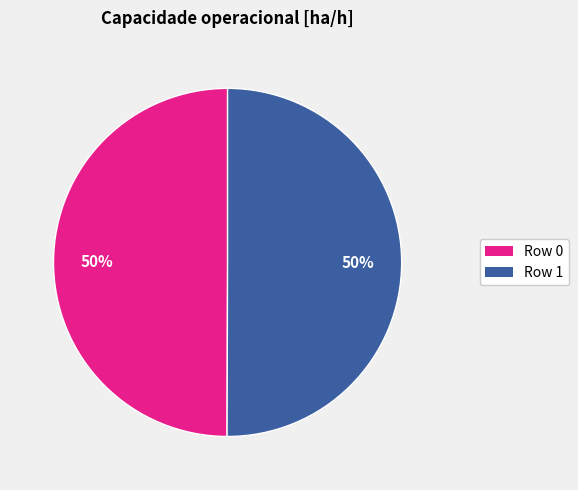

To the nearest percent, what percentage of the pie is Row 1?

50%